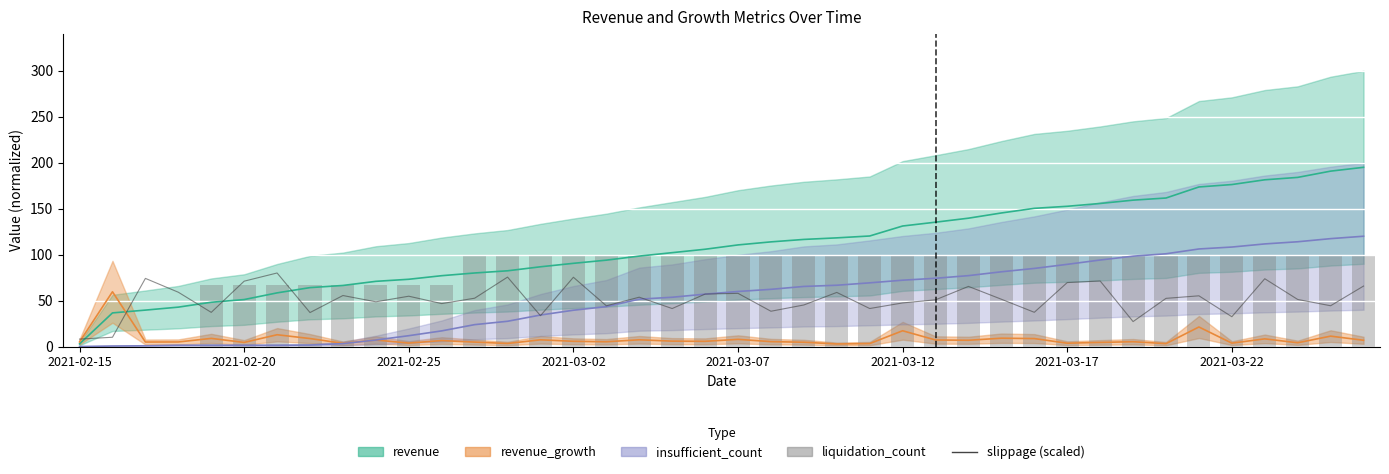

Between 10 and 19, which is larger?

19